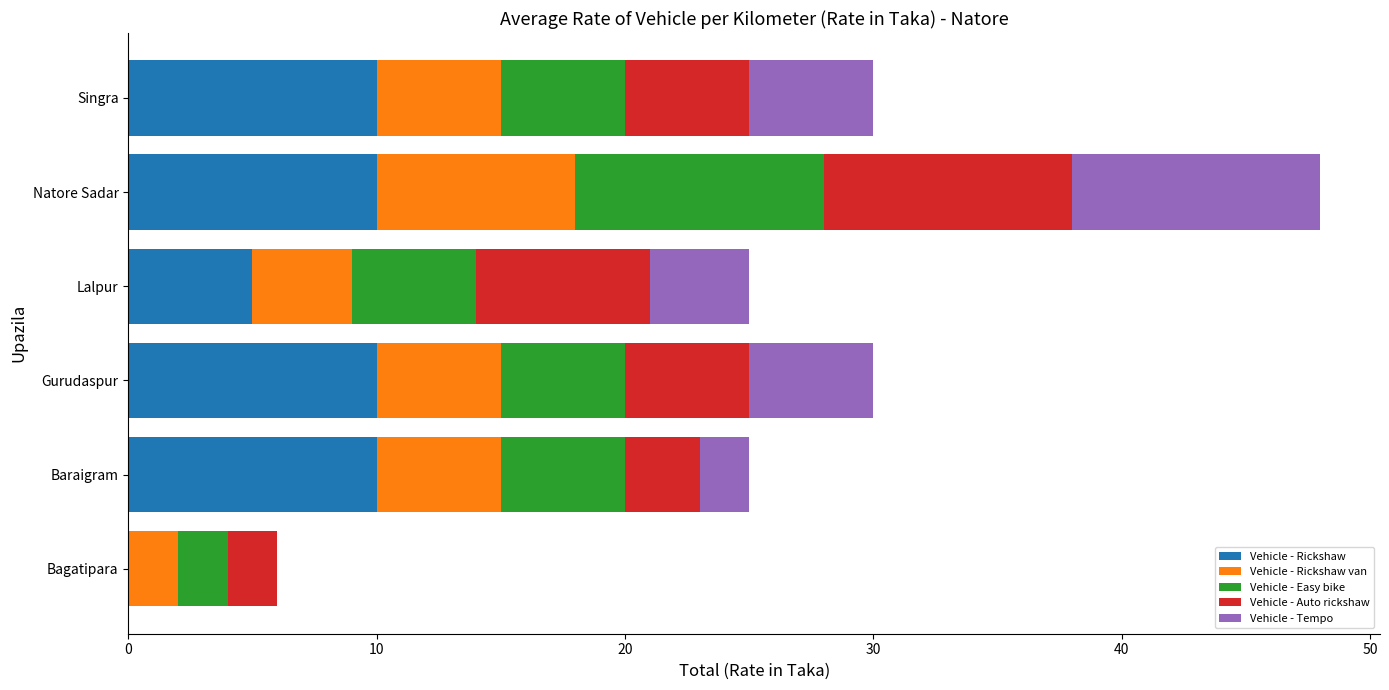

At which category is the sum across all series the highest?

Natore Sadar